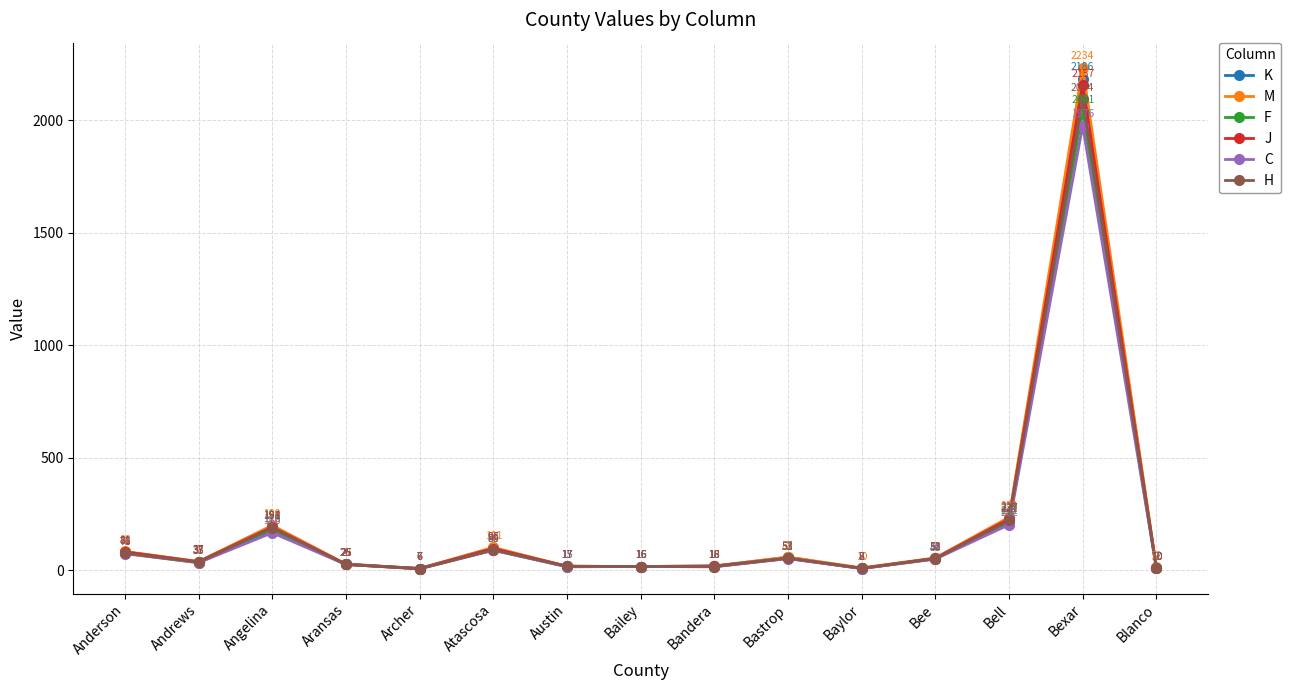

What is the sum of the C values at Anderson and Bexar?

2049